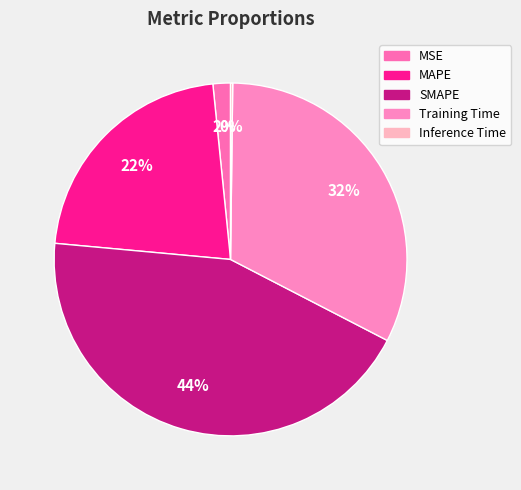

To the nearest percent, what percentage of the pie is MAPE?

22%